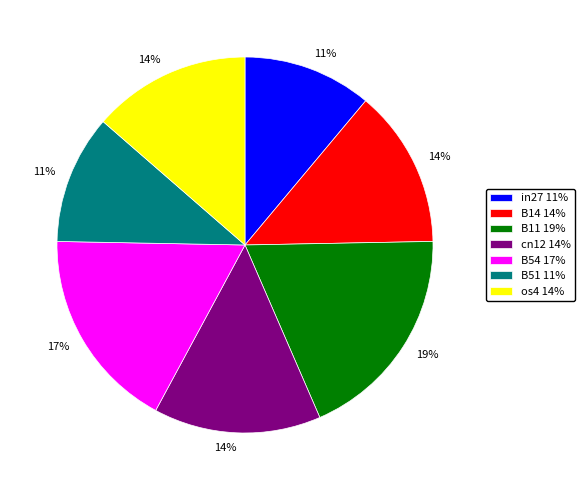

Is there a majority slice in this chart?

No